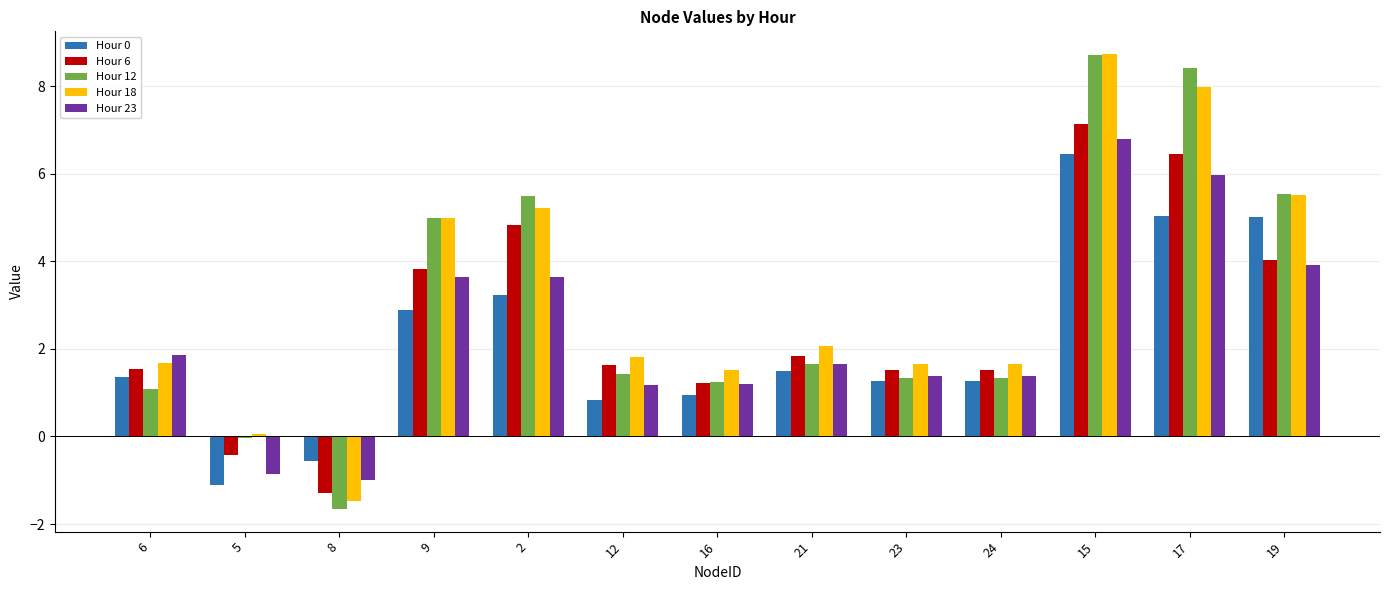

Between 6 and 17, which series saw the biggest shift?

Hour 12